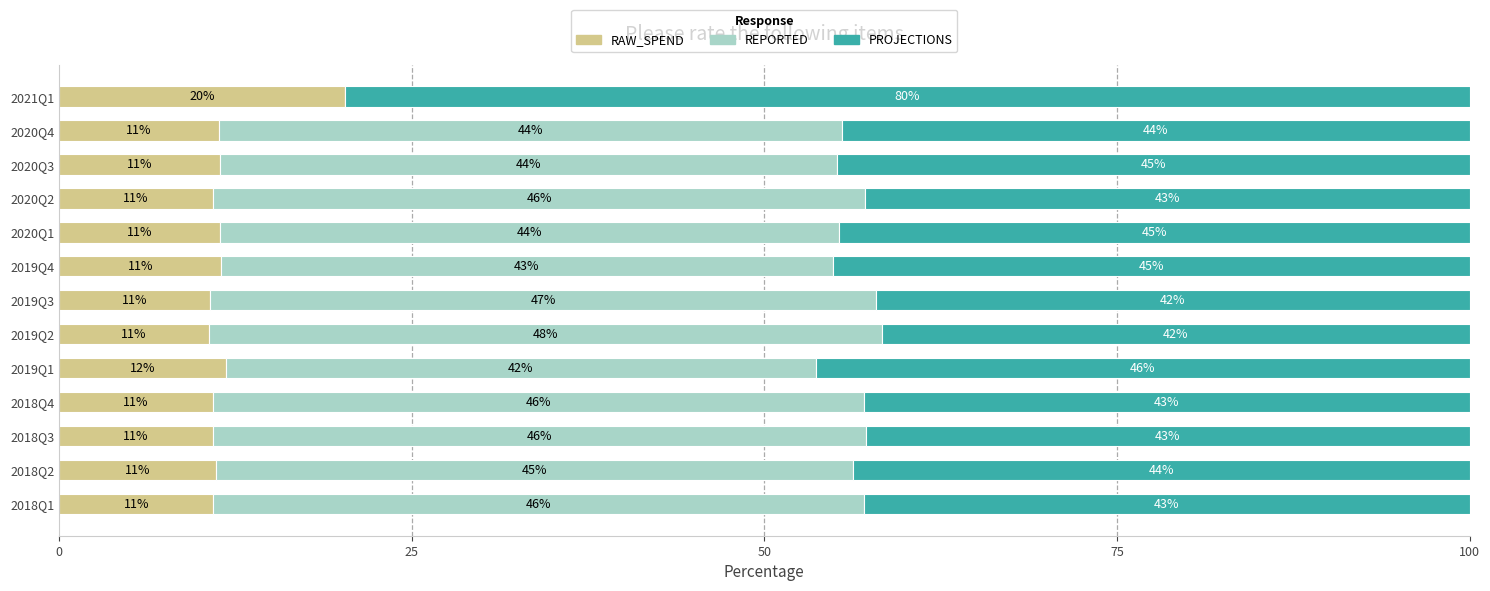

Which category has the highest value in the RAW_SPEND series?

2021Q1